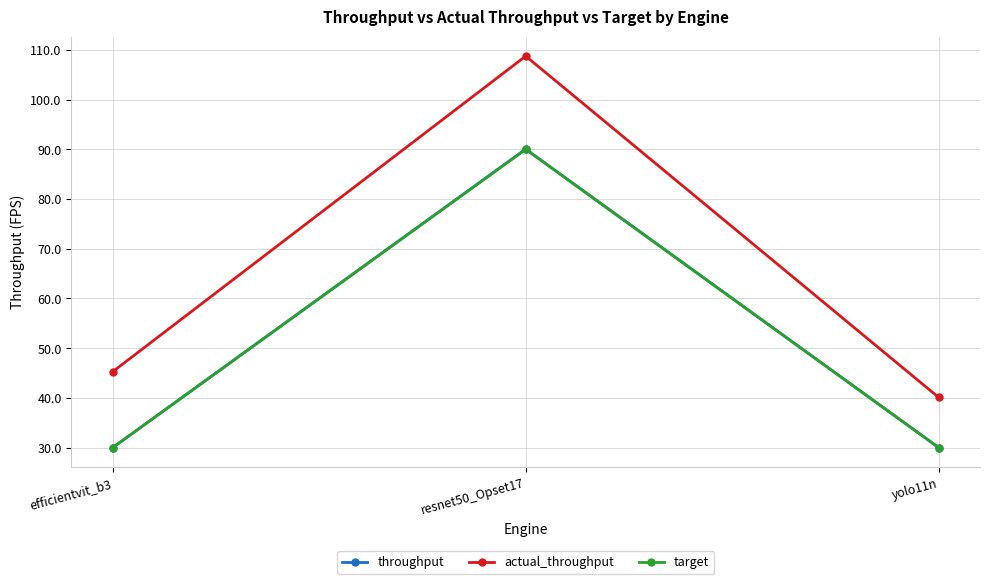

What is the total value across all series at resnet50_Opset17?

288.8